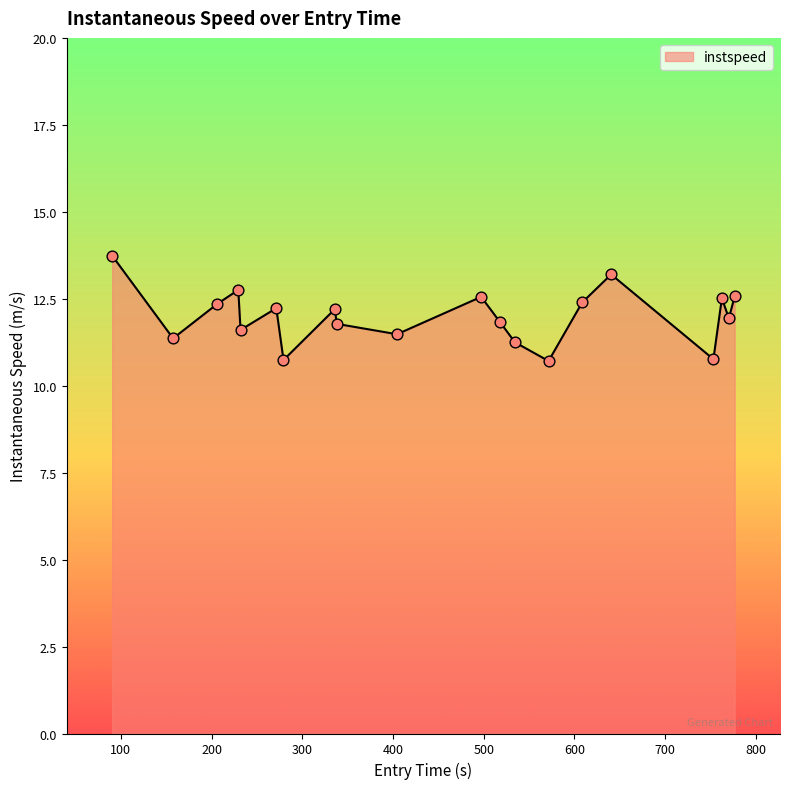

What is the greatest value displayed?

13.7